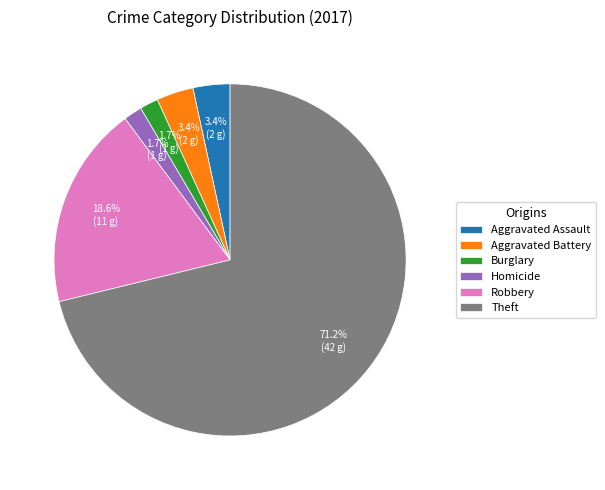

How much of the chart is everything except Robbery?

81.4%